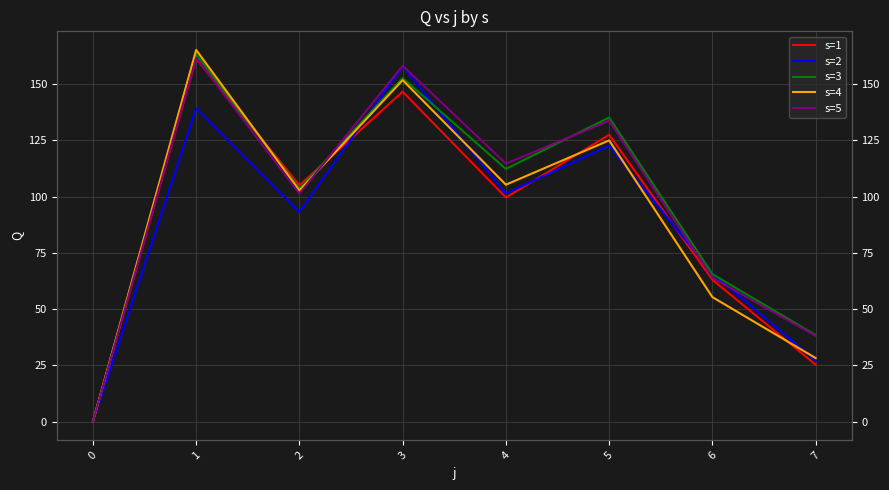

In s=2, how many points are lower than both neighbors (excluding endpoints)?

2